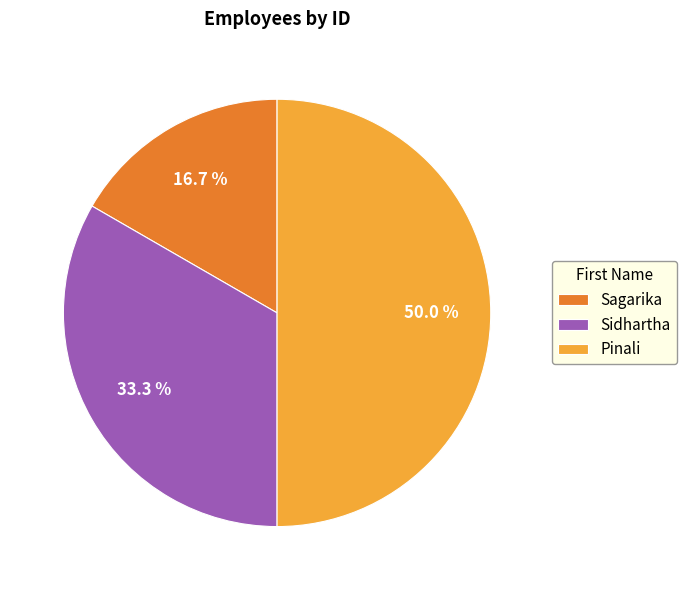

What is the smallest slice in the pie chart?

Sagarika